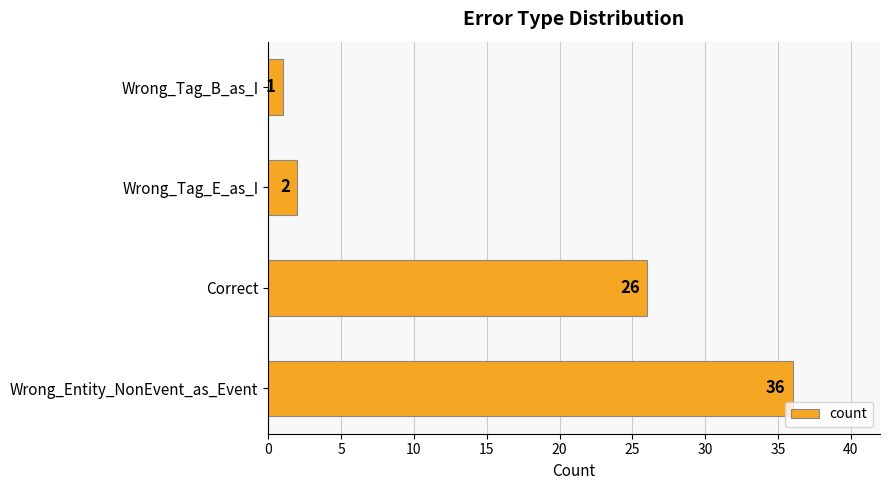

Rank the categories by value from highest to lowest.

Wrong_Entity_NonEvent_as_Event, Correct, Wrong_Tag_E_as_I, Wrong_Tag_B_as_I